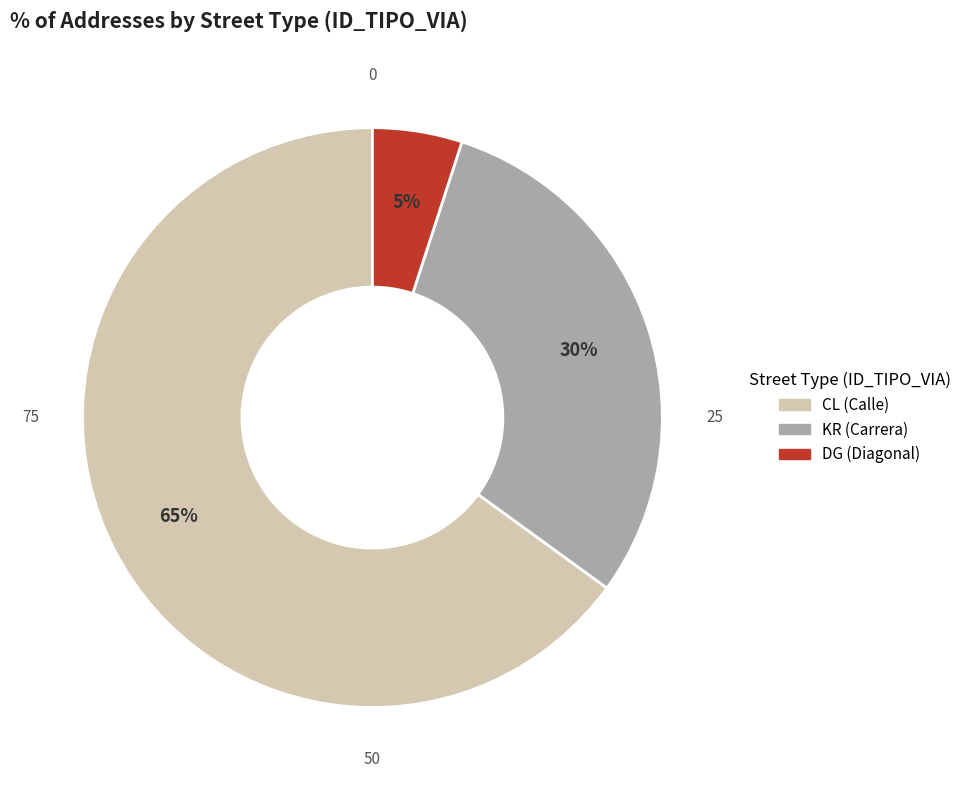

Count the number of slices in the pie.

3